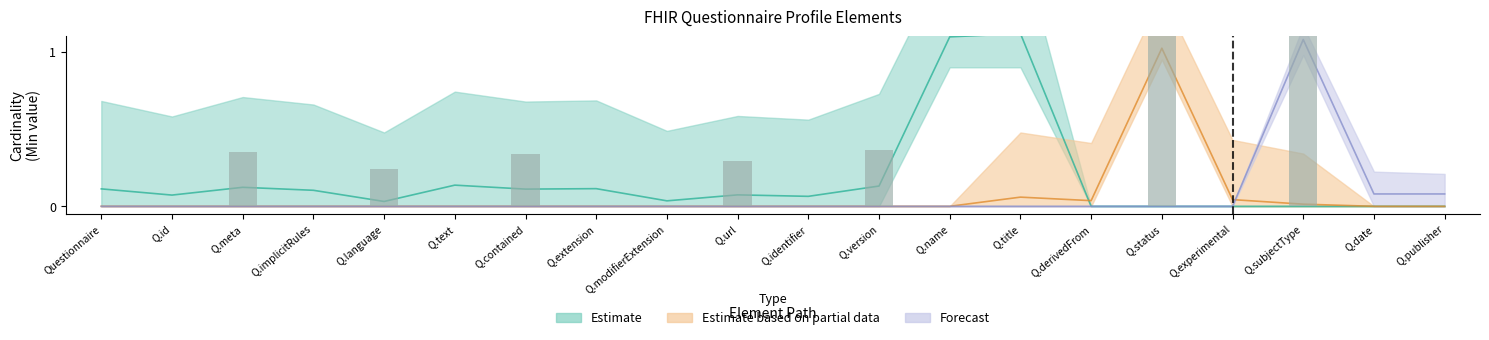

Reading left to right, extract all data points from this chart.

Questionnaire=0.0	Q.id=0.0	Q.meta=0.4	Q.implicitRules=0.0	Q.language=0.2	Q.text=0.0	Q.contained=0.3	Q.extension=0.0	Q.modifierExtension=0.0	Q.url=0.3	Q.identifier=0.0	Q.version=0.4	Q.name=0.0	Q.title=0.0	Q.derivedFrom=0.0	Q.status=1.3	Q.experimental=0.0	Q.subjectType=1.2	Q.date=0.0	Q.publisher=0.0